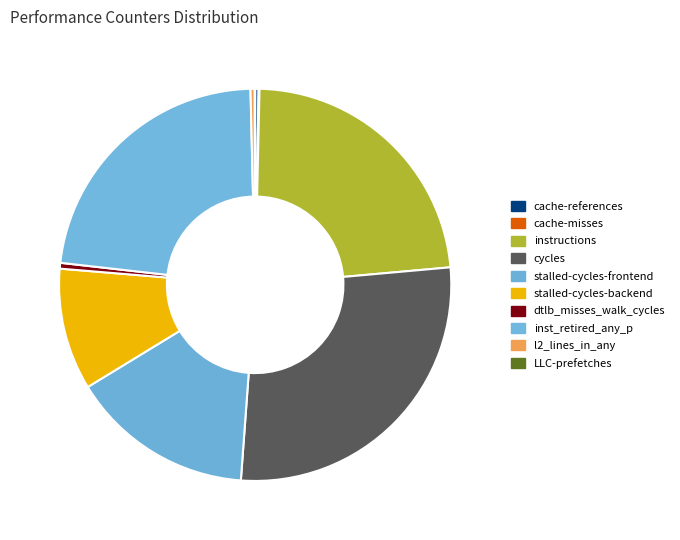

Does inst_retired_any_p account for over 50% of the chart?

No